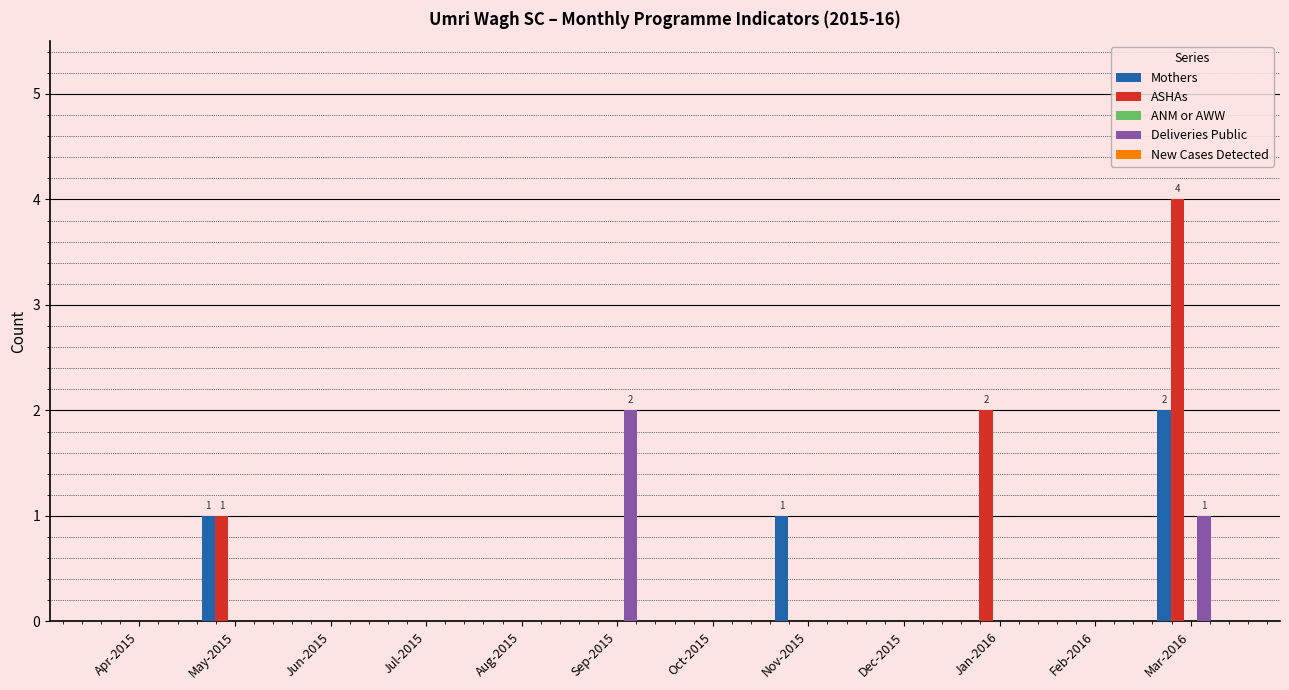

What is the maximum value shown in the chart?

4